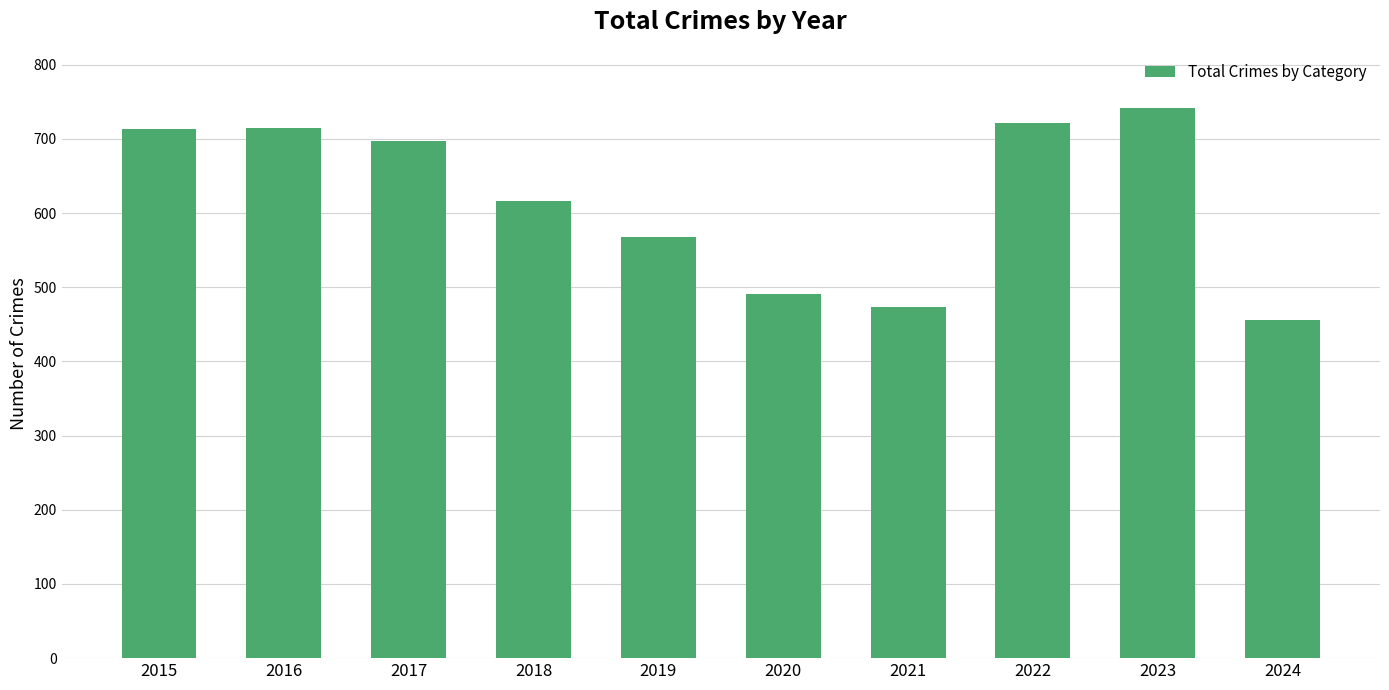

Which category has the lowest value across all series?

2024